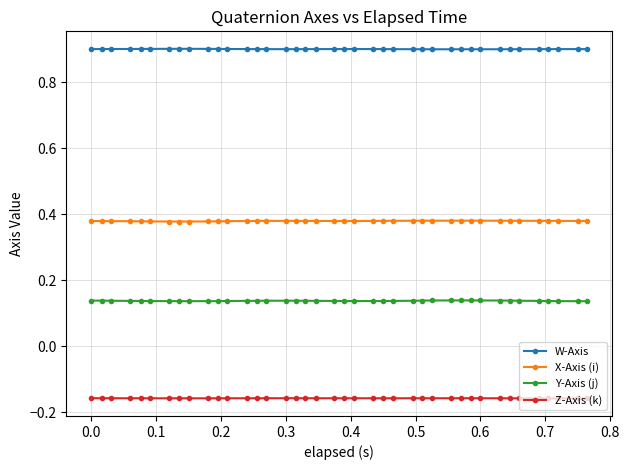

True or false: W-Axis and Z-Axis (k) intersect in this chart.

False